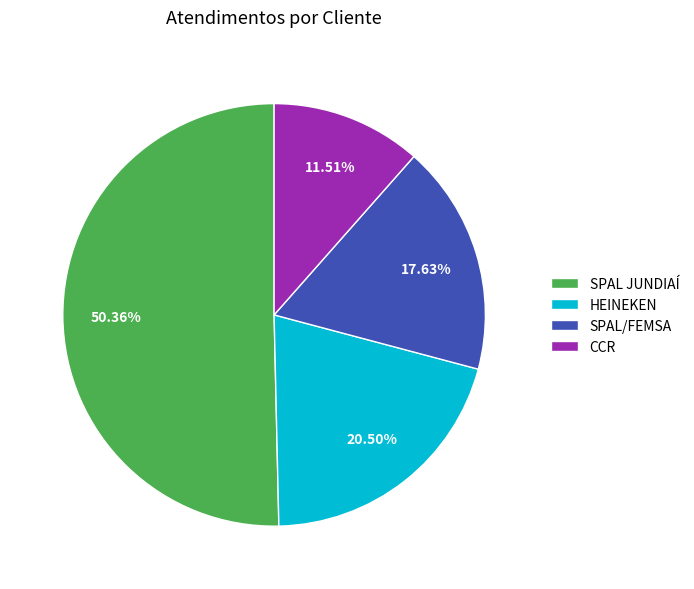

Count the number of slices in the pie.

4